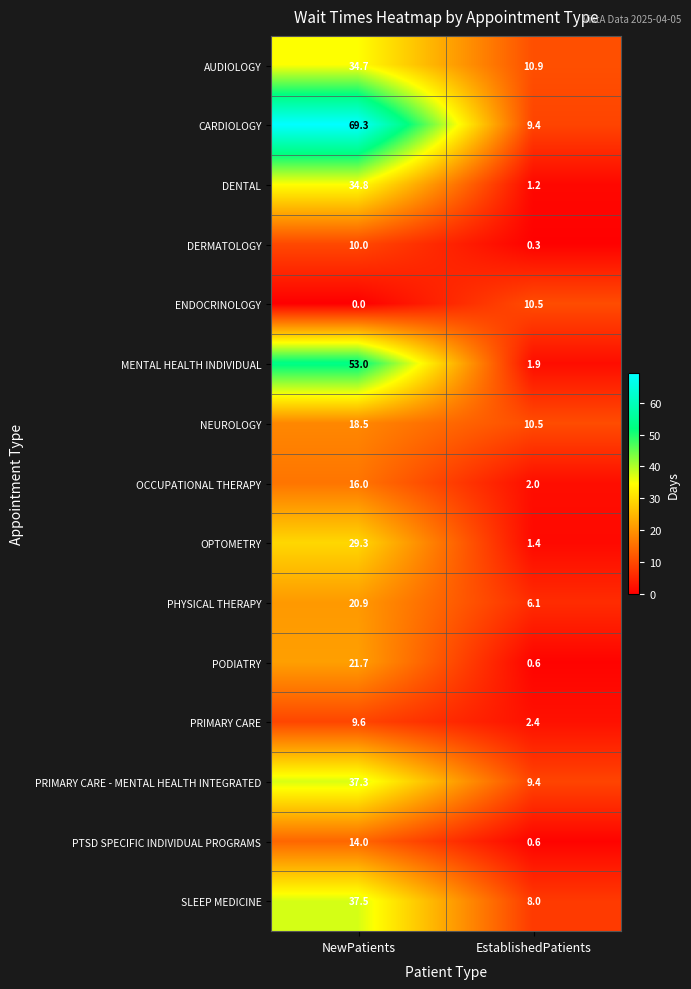

What is the lowest value of the CARDIOLOGY series?

9.4